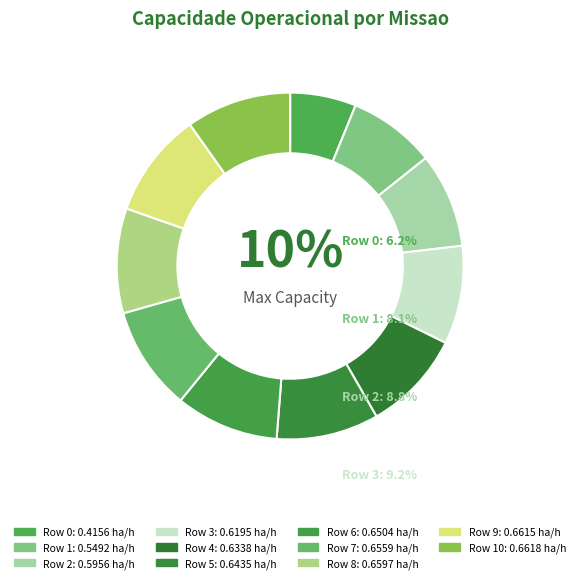

What is the largest slice in the pie chart?

10